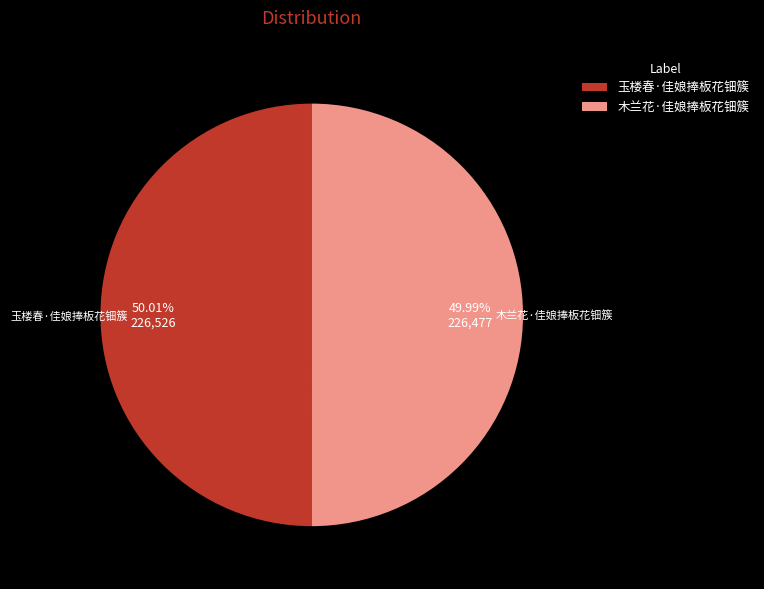

Combined, what portion of the pie is 木兰花·佳娘捧板花钿簇 and 玉楼春·佳娘捧板花钿簇?

100.0%